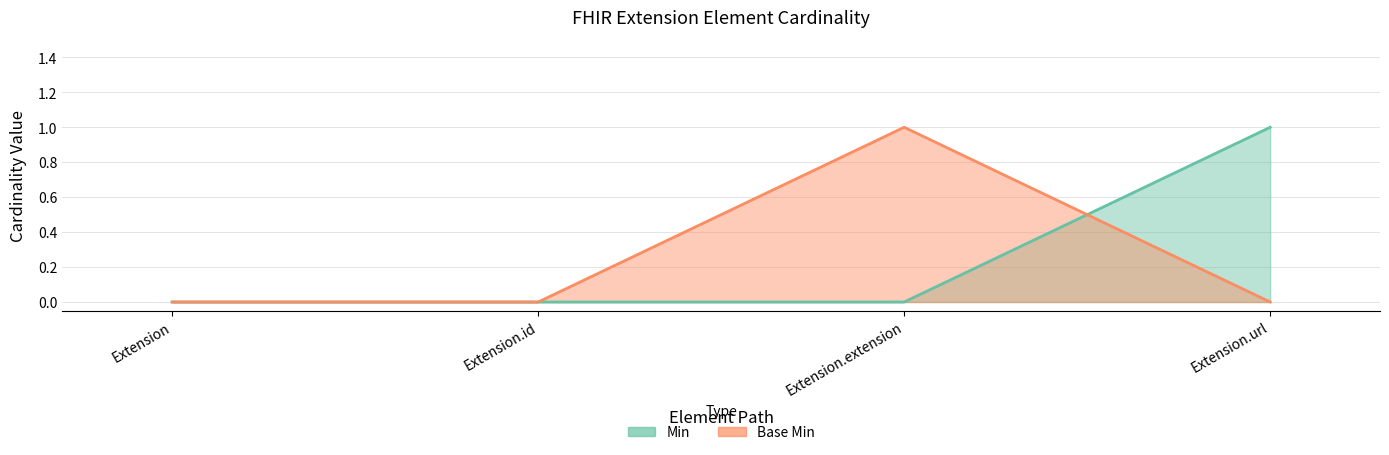

What is the sum of all Min values?

1